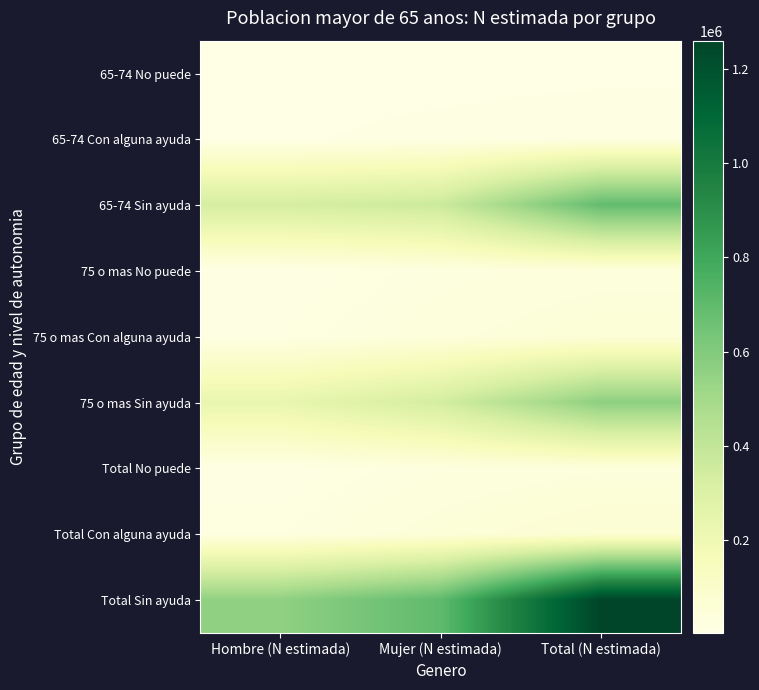

At how many categories does at least one series exceed 406754?

3